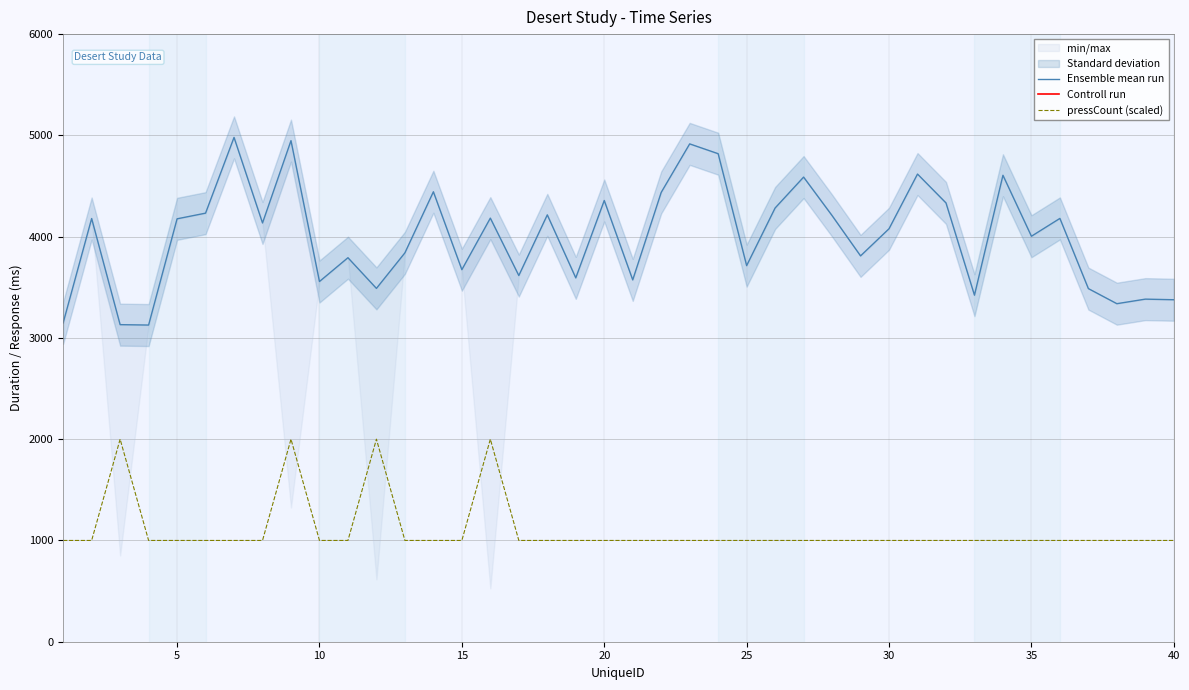

True or false: pressCount (scaled) has a value of 396.2 at 38.

False